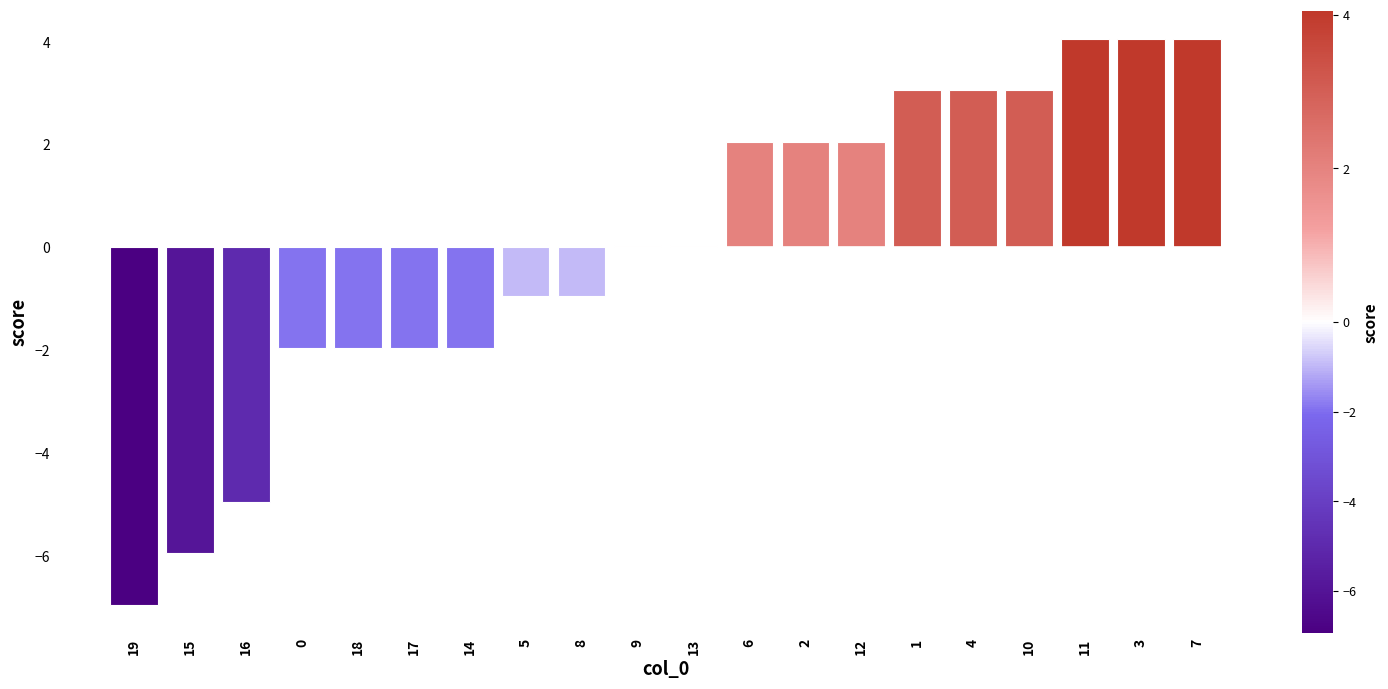

How many values are above zero?

11